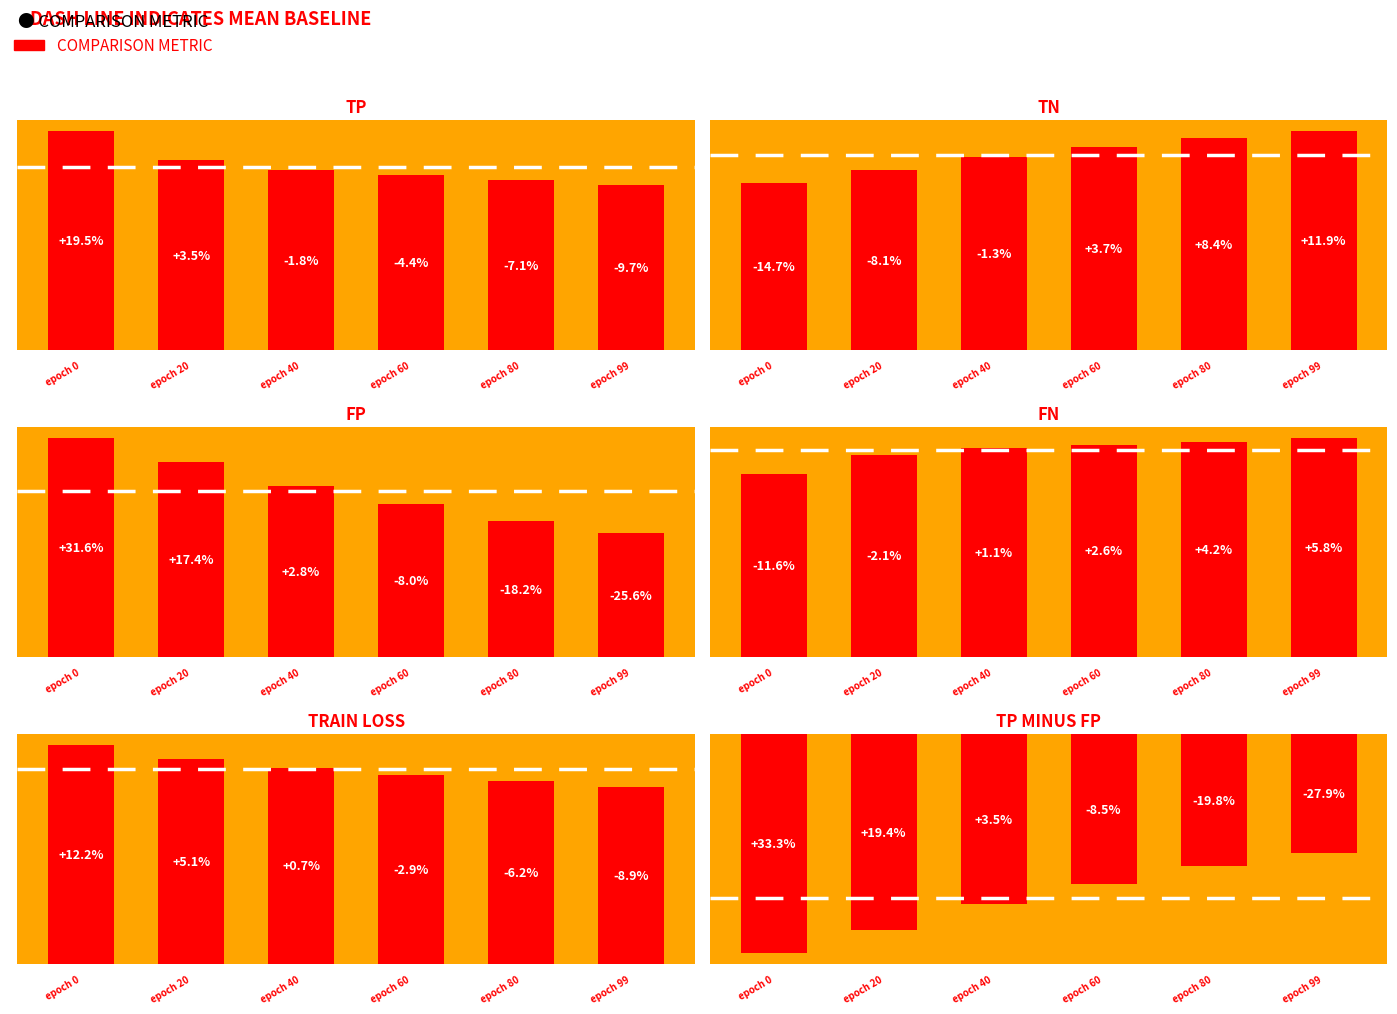

Which category has the lowest value across all series?

epoch 0